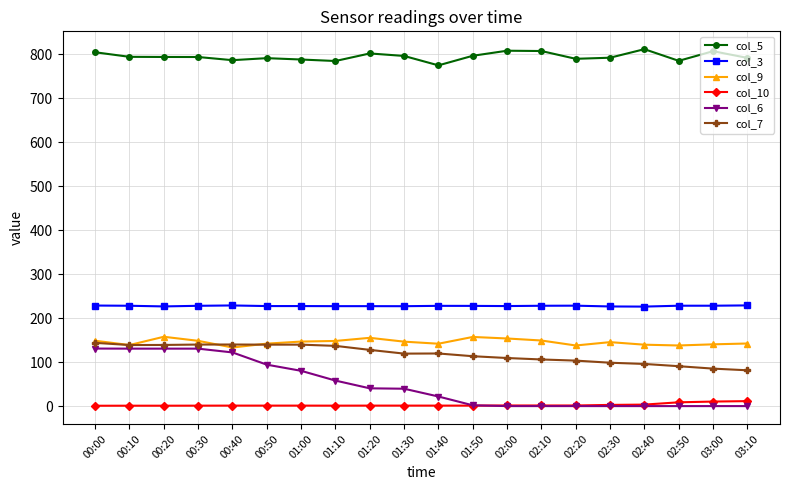

Which series has the largest range (max minus min)?

col_6